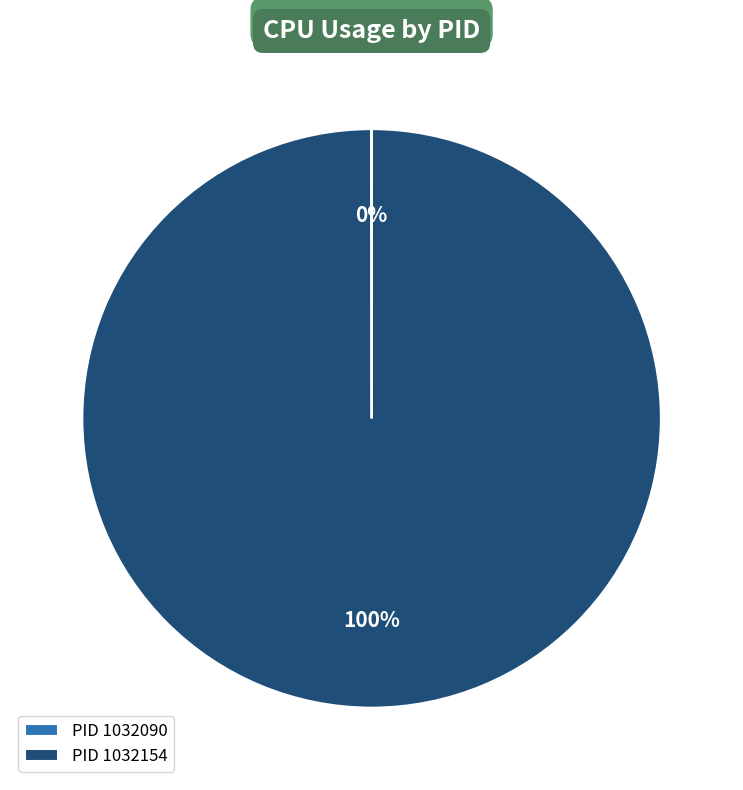

Which category has the biggest portion of the pie?

PID 1032154